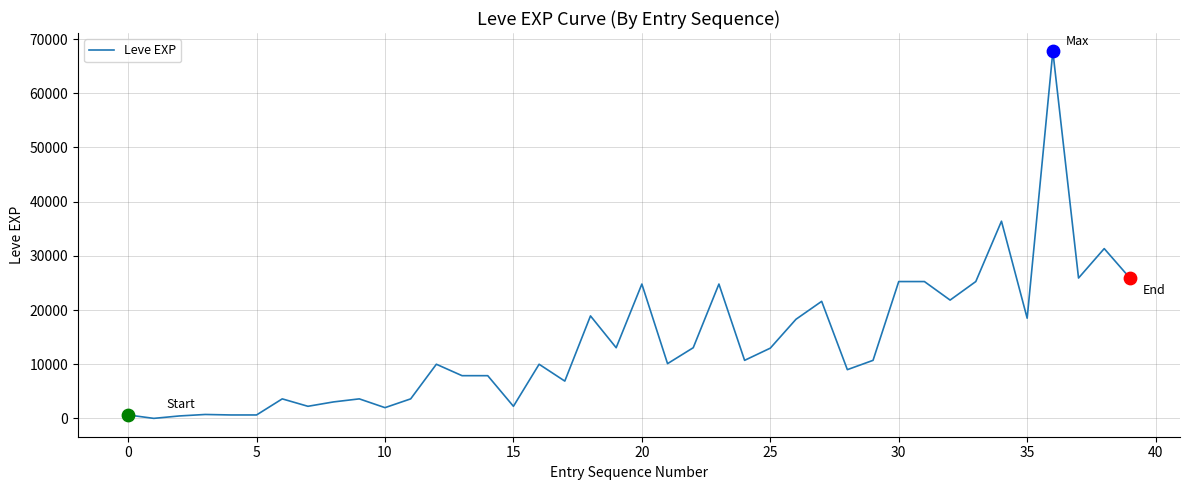

What is the greatest value displayed?

67730